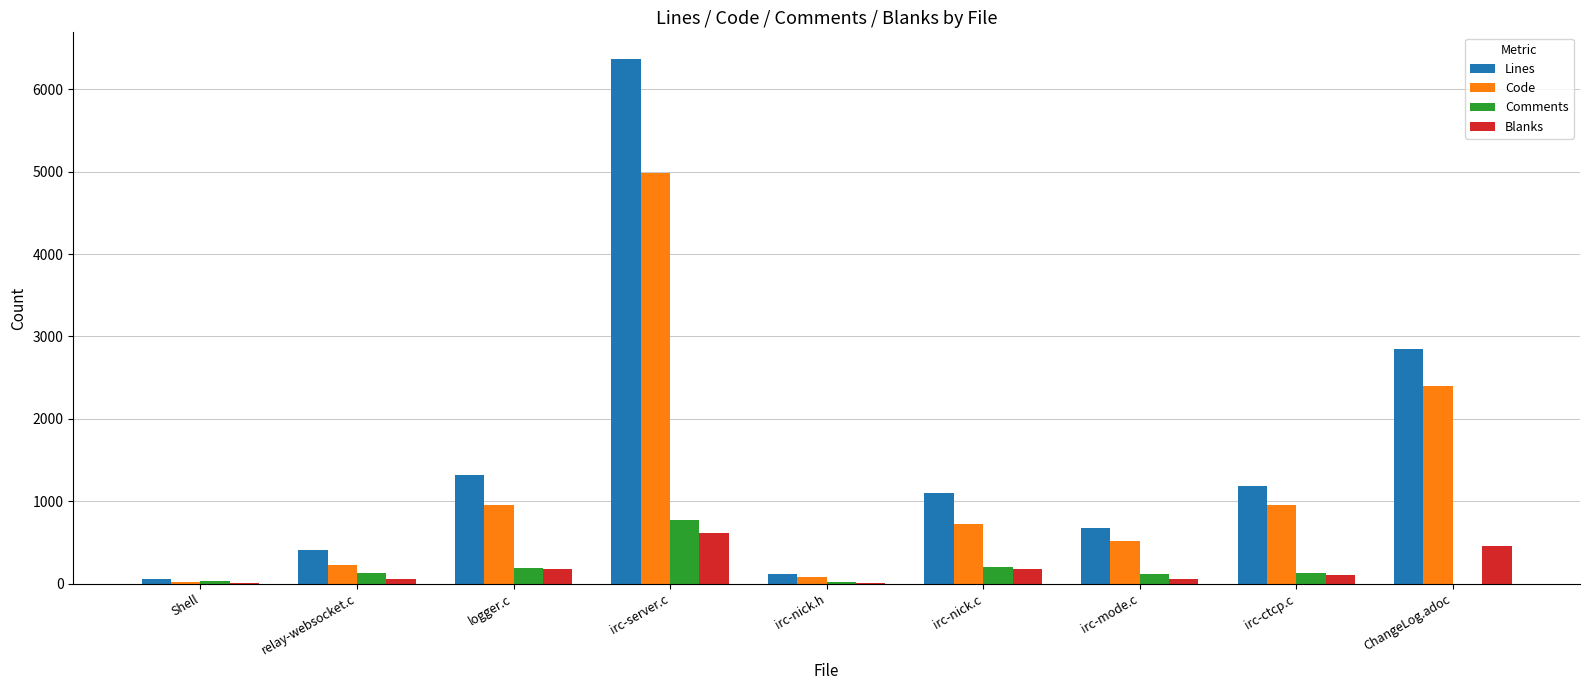

The value of Code at irc-ctcp.c is 952. True or false?

True